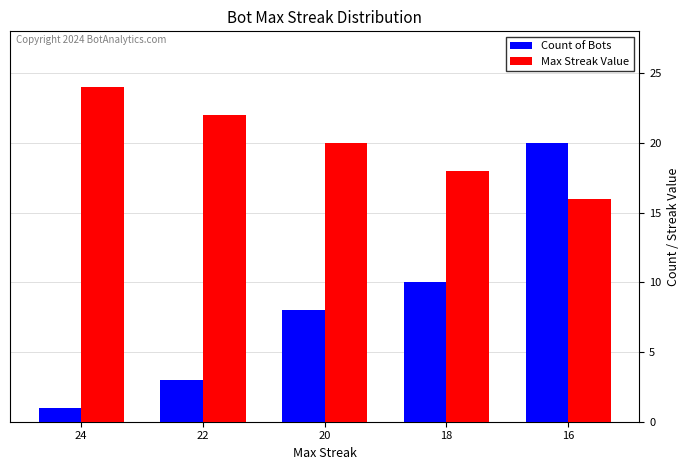

At 24, list the series in order from smallest to largest.

Count of Bots, Max Streak Value